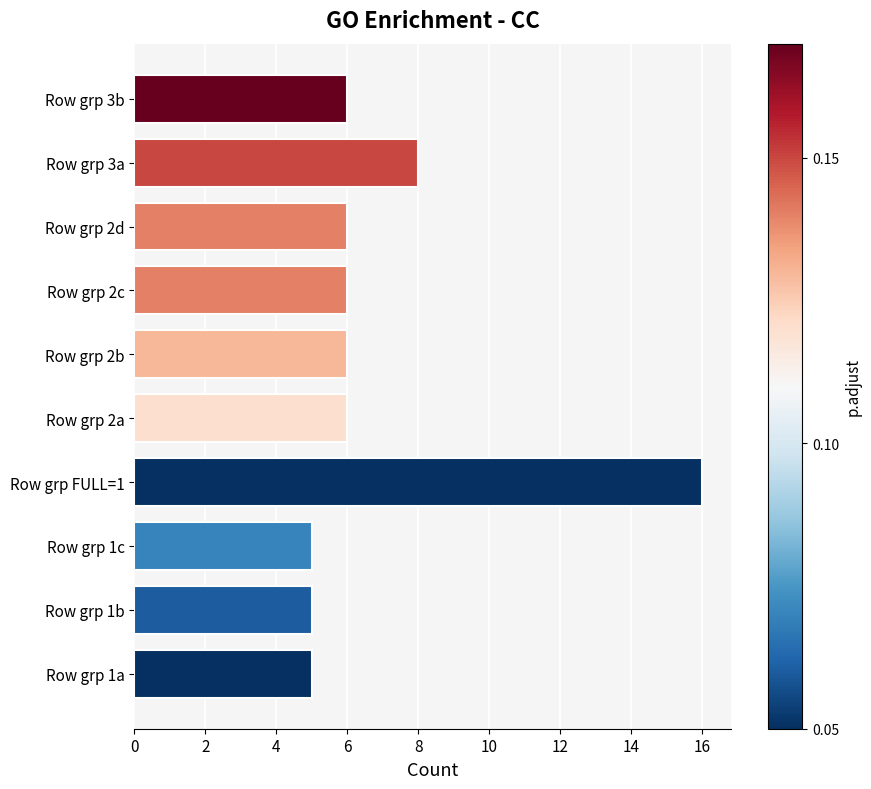

Are the bars grouped side by side (vs. stacked)?

No